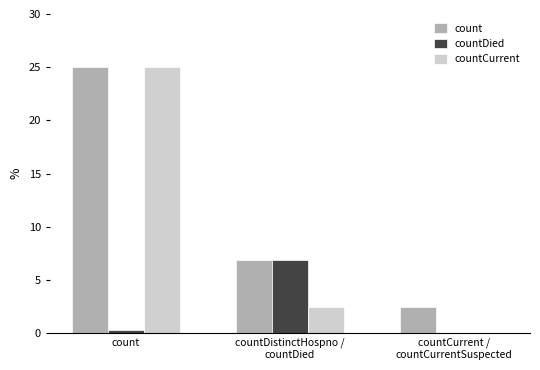

Which category has the highest value across all series?

count